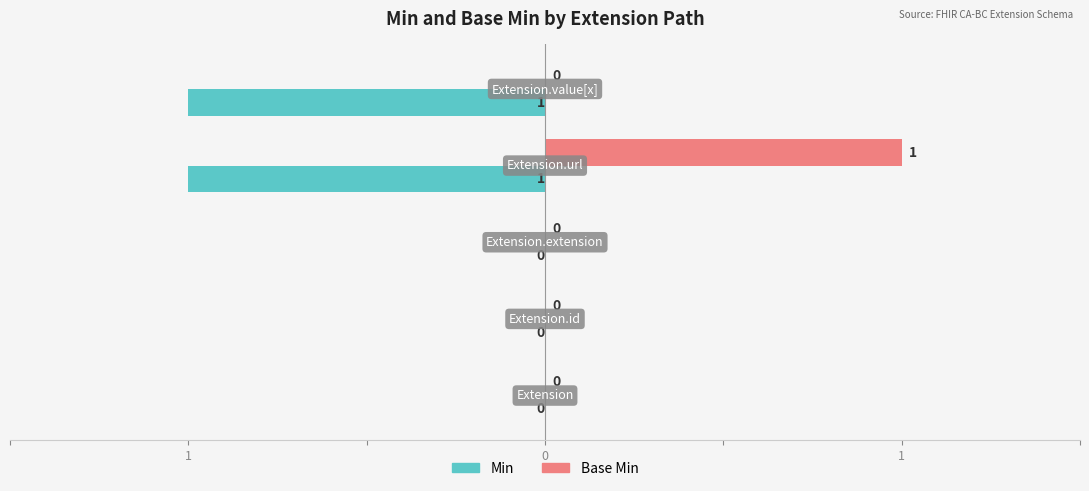

What are all the series names shown in the legend?

Min, Base Min